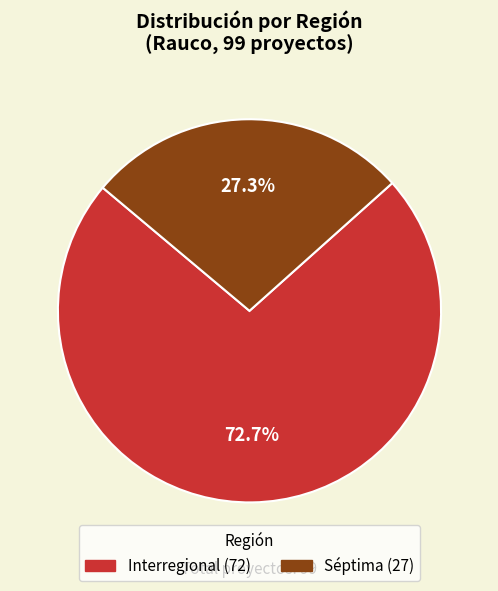

Is it true that Interregional is 88% of the pie?

False